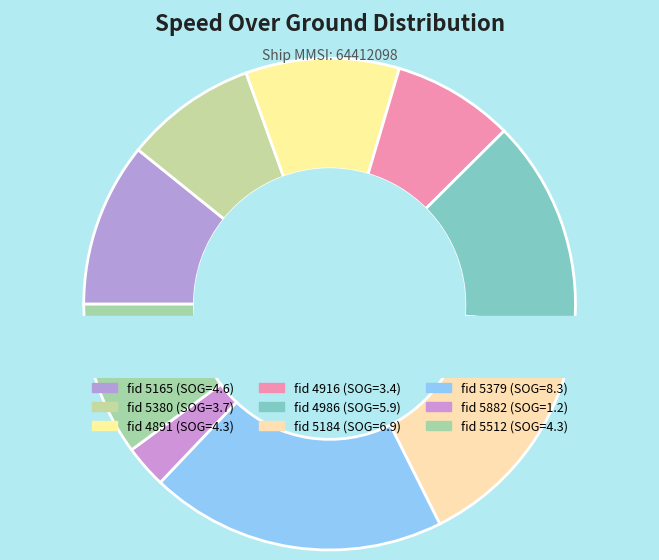

What percentage do 4916 and 5380 together represent?

16.7%